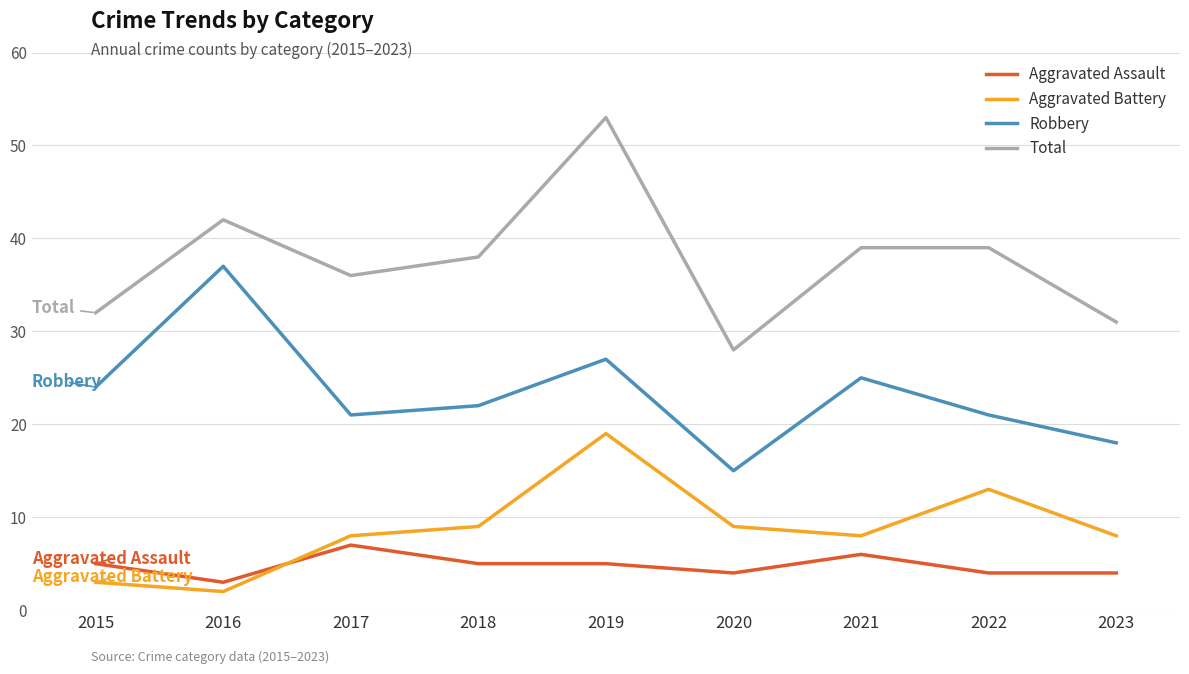

At 2020, list the series in order from largest to smallest.

Total, Robbery, Aggravated Battery, Aggravated Assault